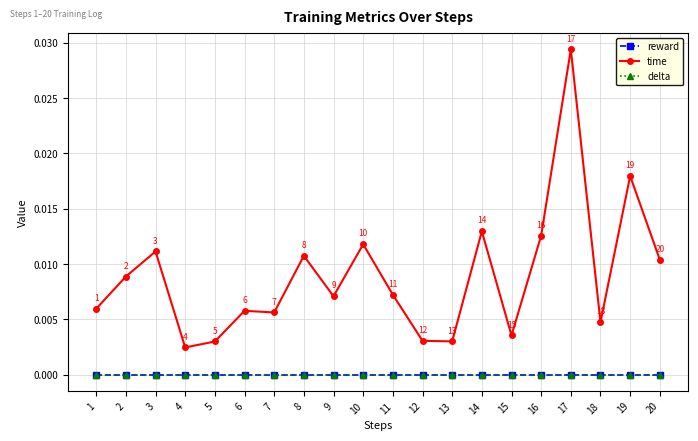

Is the value of reward at 20 greater than the value of time at 3?

No